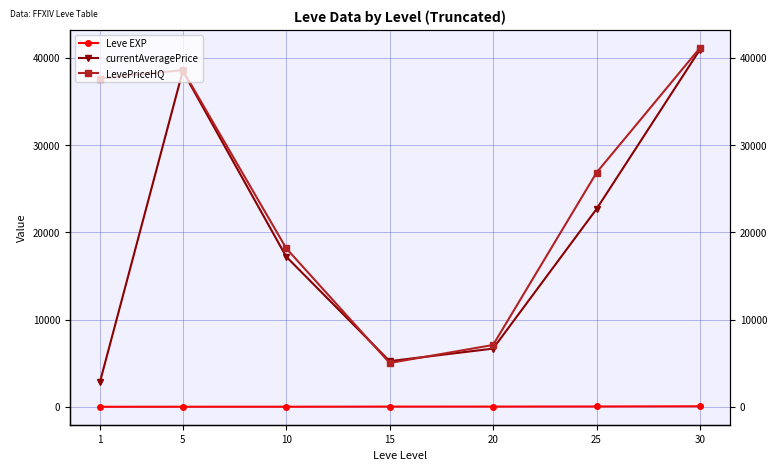

True or false: Leve EXP has more than 2 points higher than both neighbors.

False